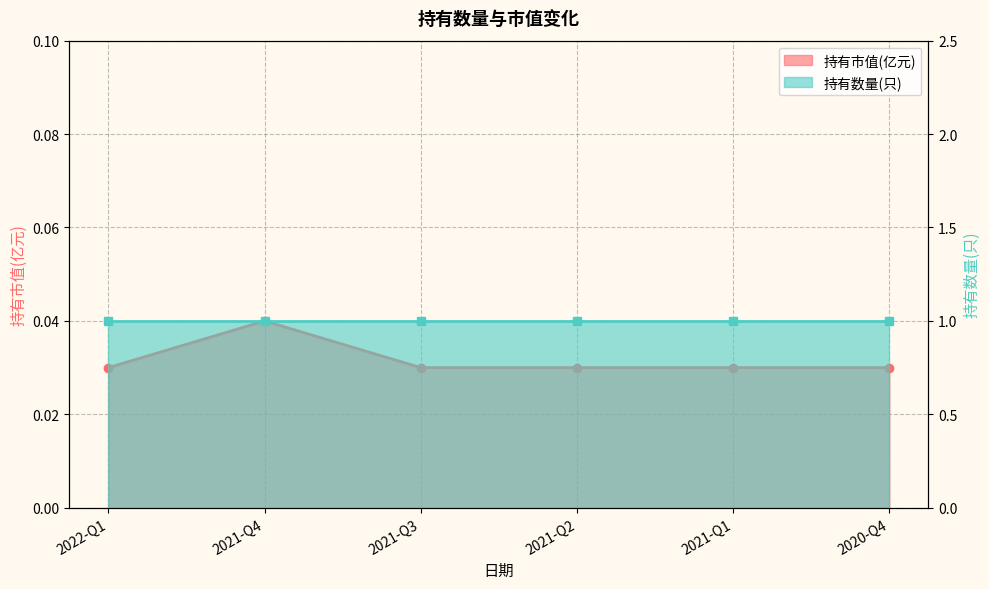

Is it true that the value at 2021-Q1 is 0.0?

False